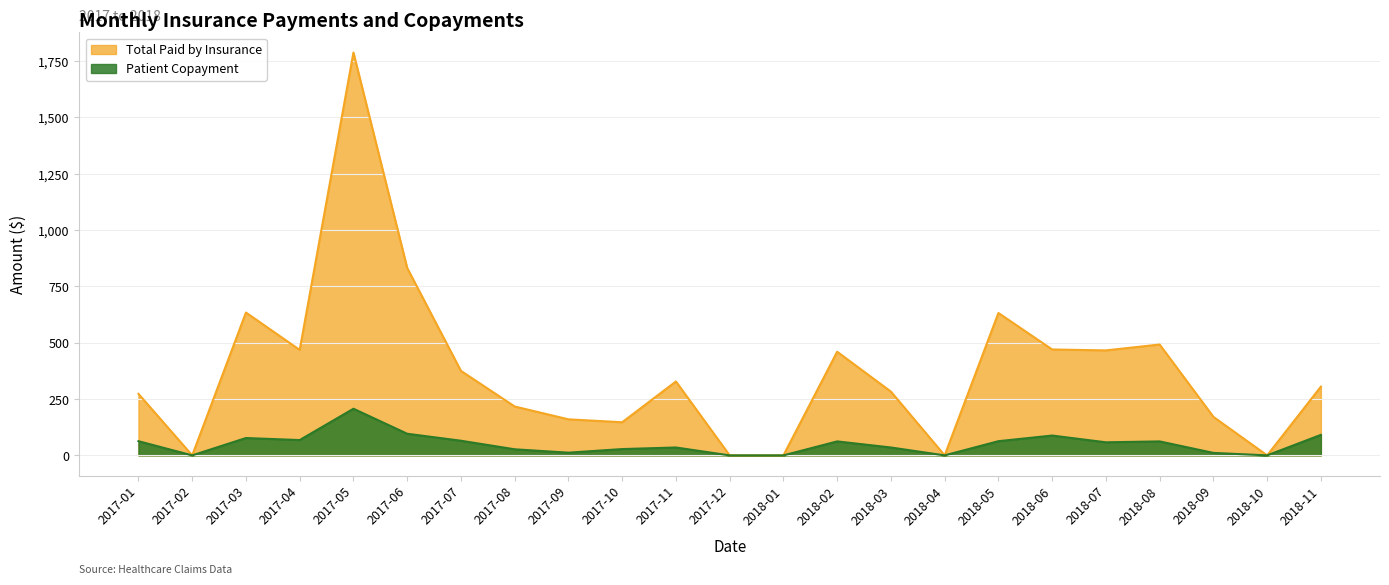

At which category does Total Paid by Insurance reach its first local peak?

2017-03